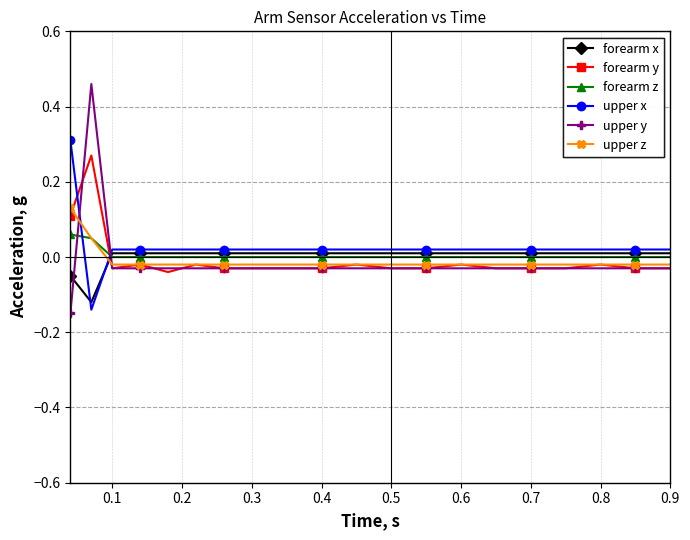

Which series has the largest range (max minus min)?

upper y